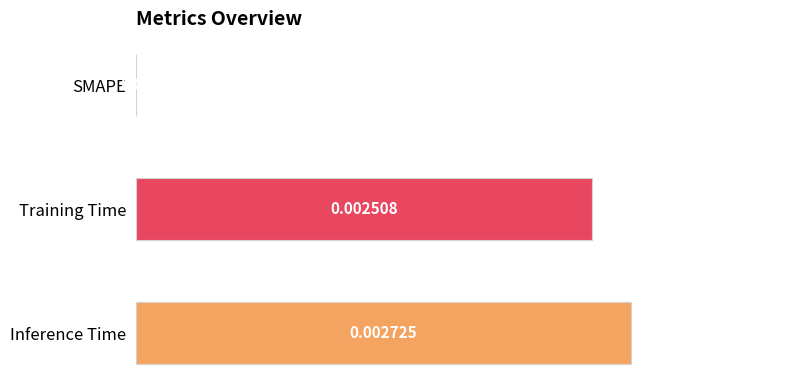

How many positive values are there?

2